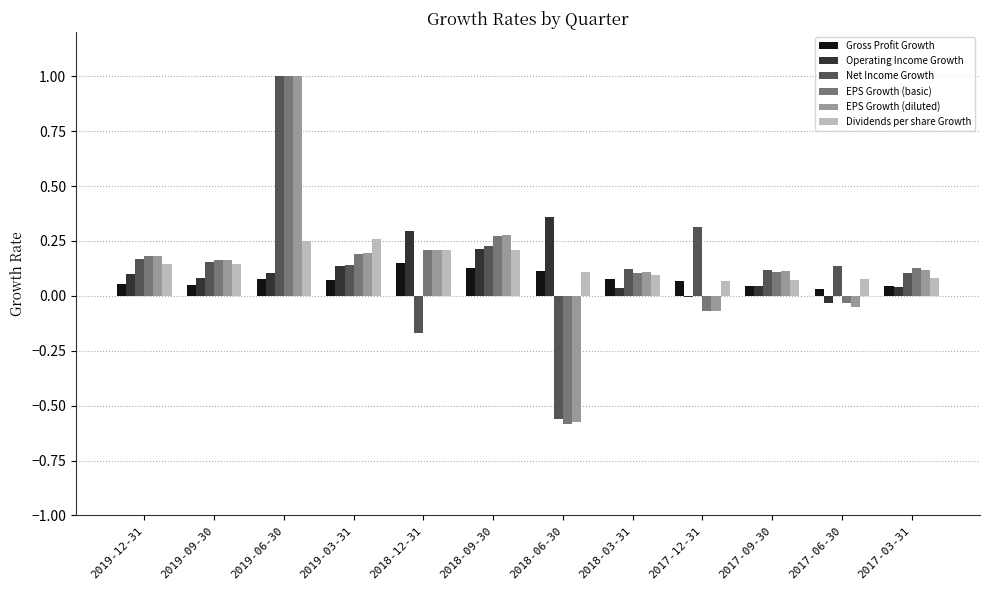

How many groups of bars are there?

12